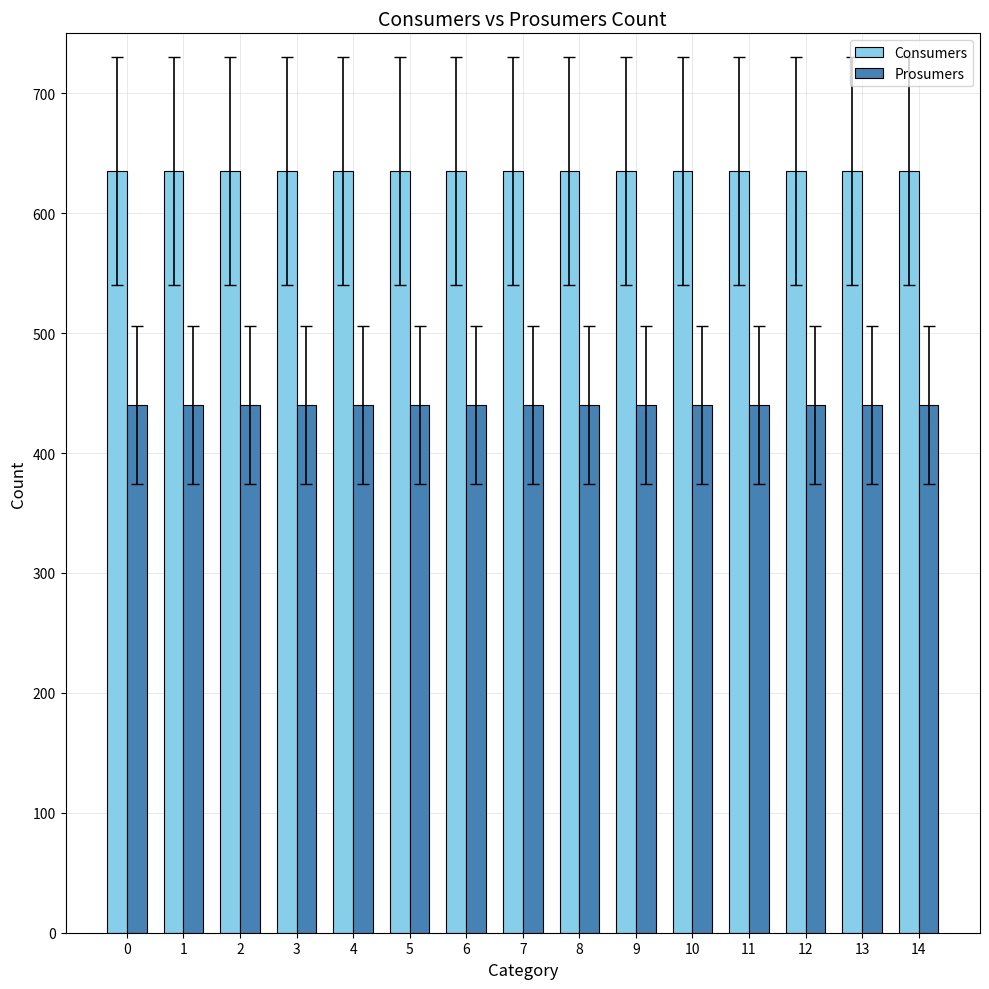

What is the average value of the Prosumers series?

440